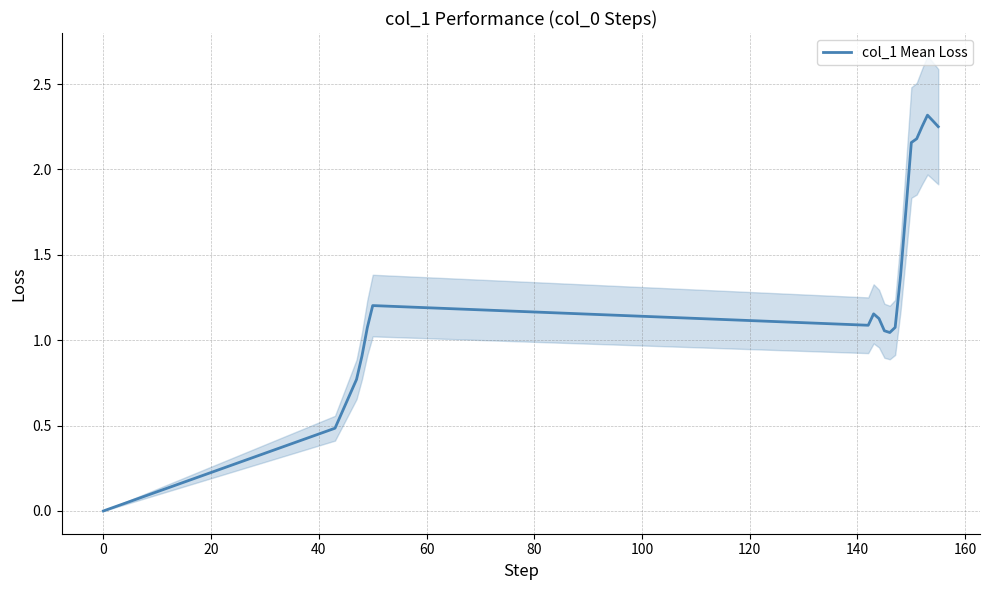

What is the greatest value displayed?

2.3